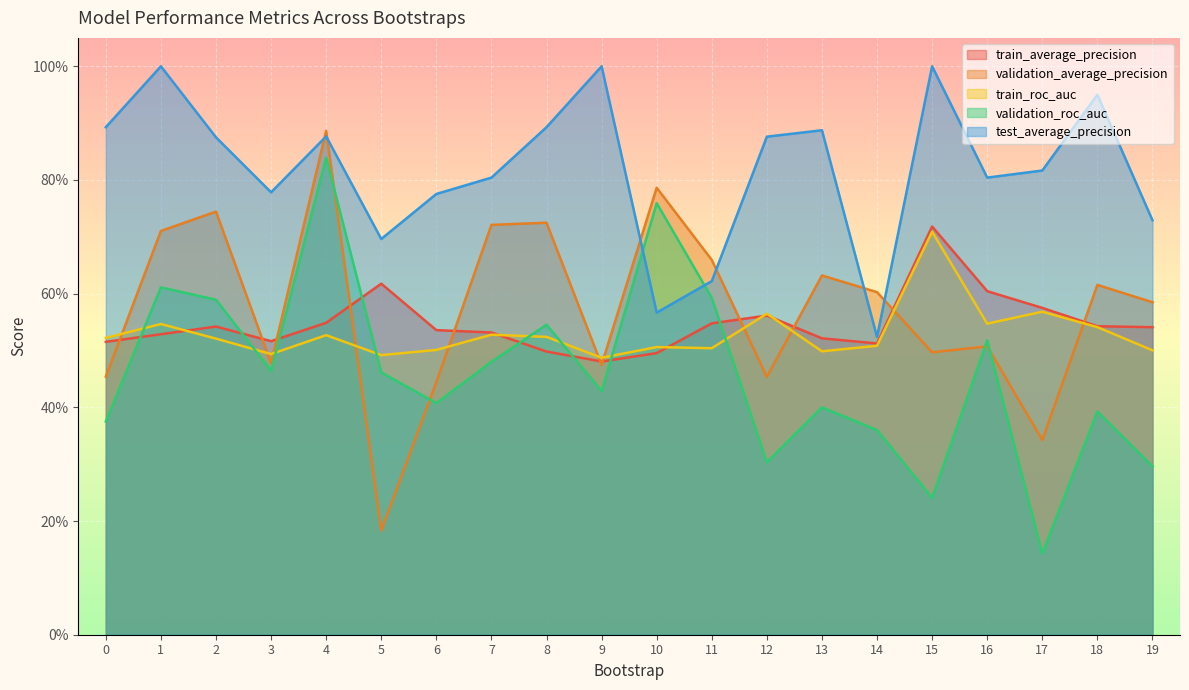

Which series ends up on top after the final intersection of validation_roc_auc and train_average_precision?

train_average_precision